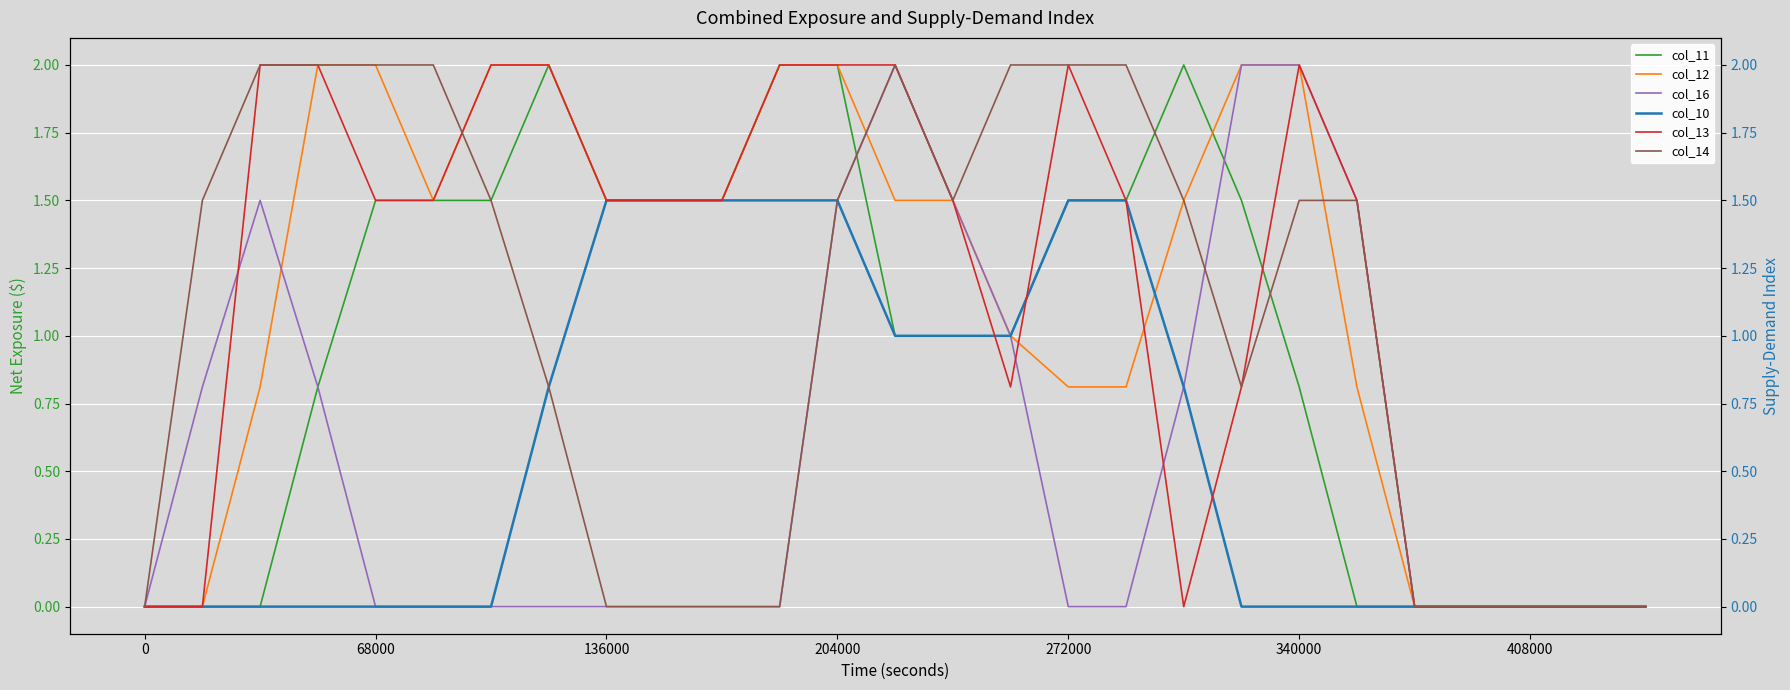

Is this an area chart (filled region under the line)?

No